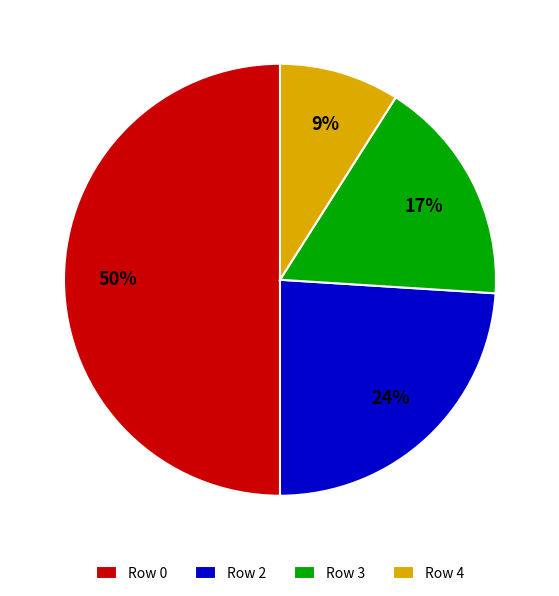

Is Row 3 the majority of the pie?

No